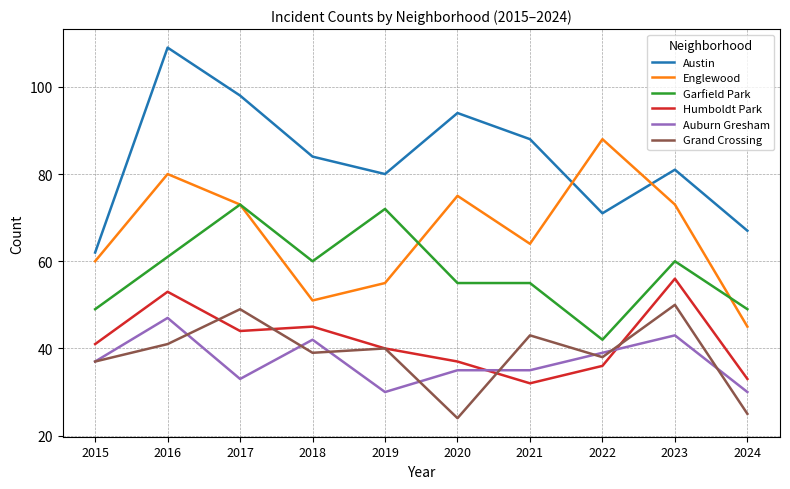

Reading right to left, what are all the values shown in this chart?

Austin: 67	81	71	88	94	80	84	98	109	62
Englewood: 45	73	88	64	75	55	51	73	80	60
Garfield Park: 49	60	42	55	55	72	60	73	61	49
Humboldt Park: 33	56	36	32	37	40	45	44	53	41
Auburn Gresham: 30	43	39	35	35	30	42	33	47	37
Grand Crossing: 25	50	38	43	24	40	39	49	41	37